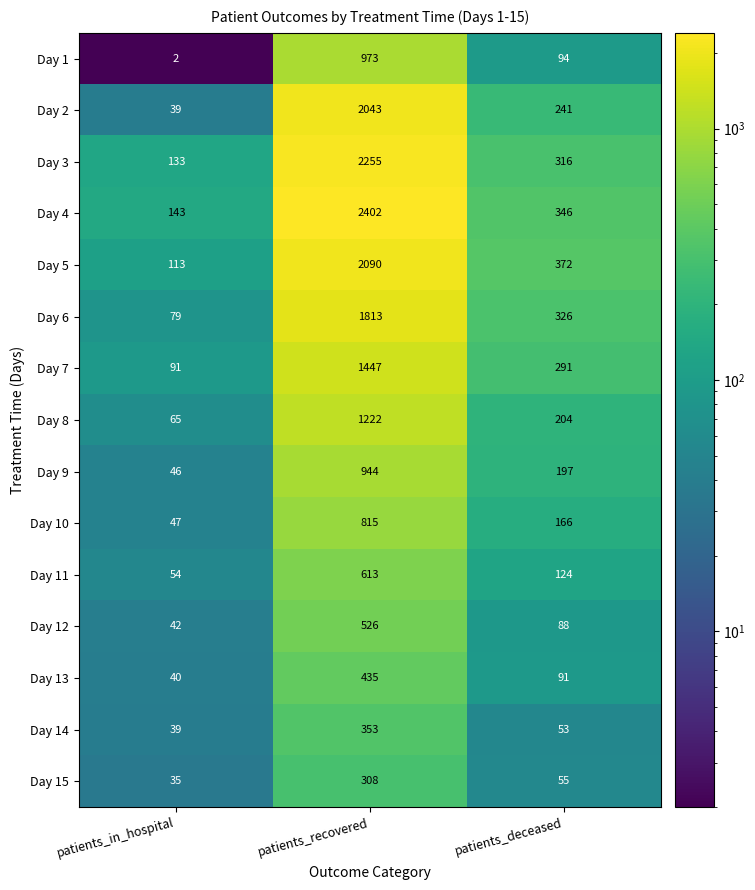

What is the maximum value for Day 10?

815